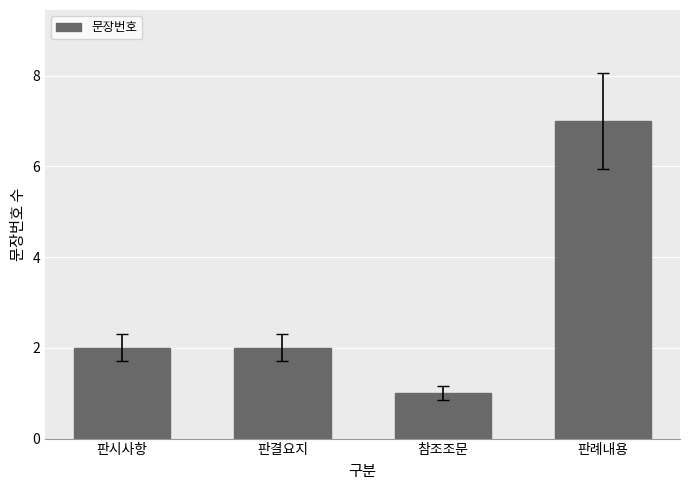

What is the value of the 1st bar from the left?

2